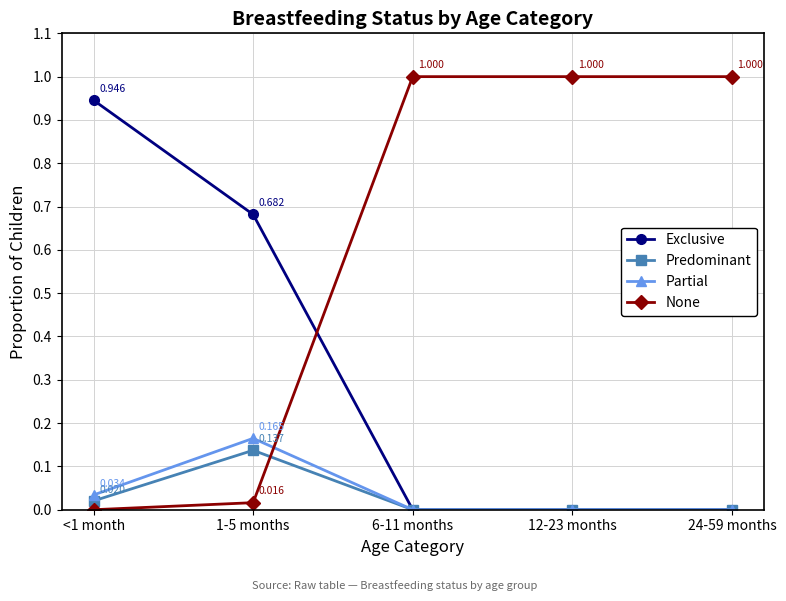

How many interior local peaks does the Partial series have?

1